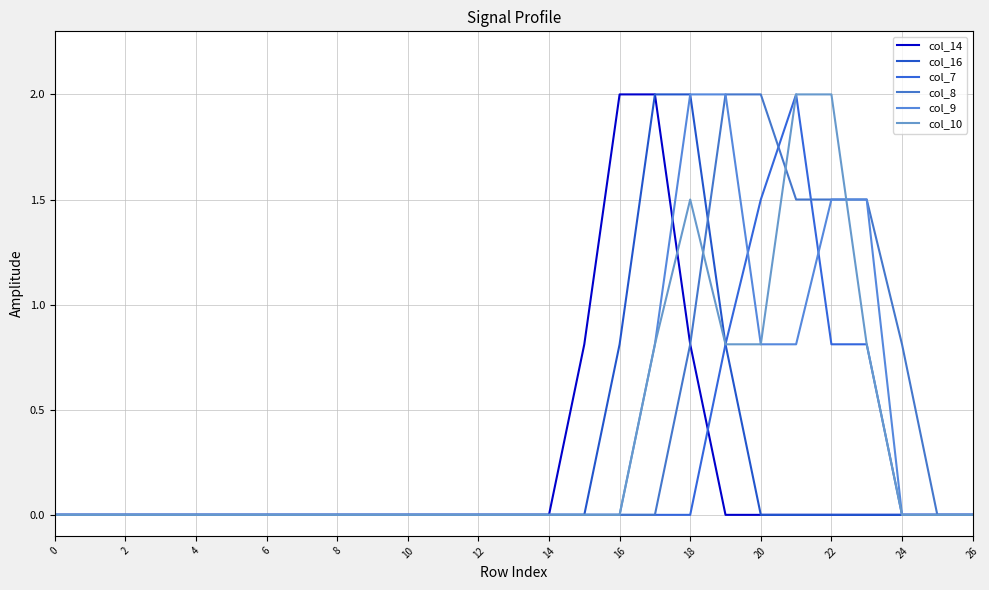

What is the difference between the second highest and minimum values in the col_8 series?

2.0